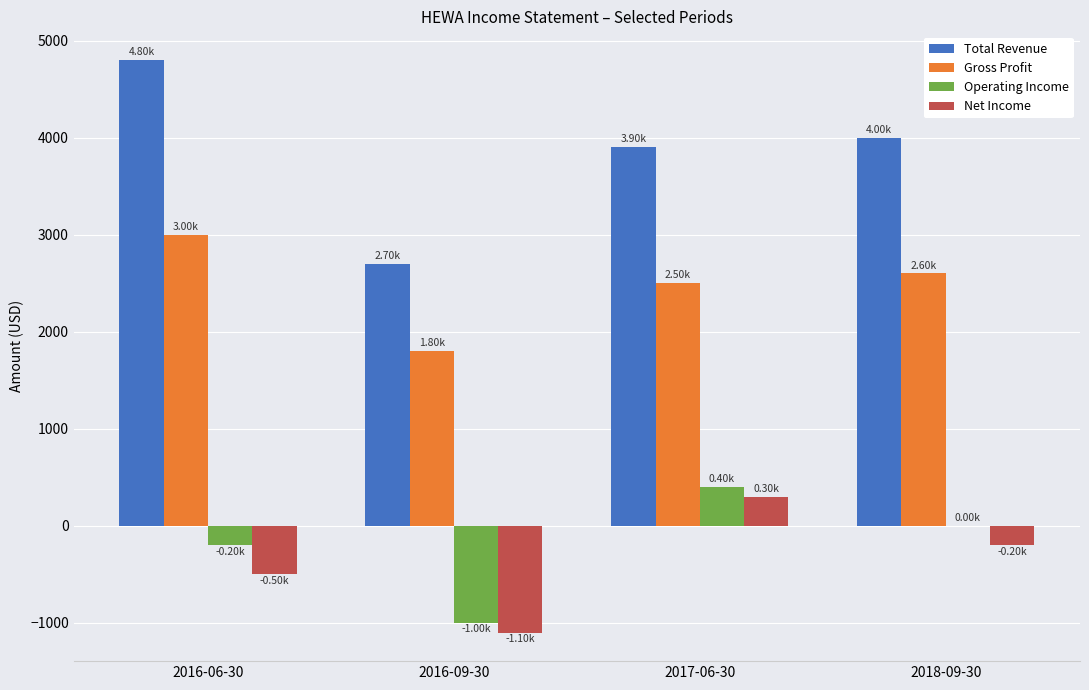

Is it true that Operating Income equals 612 at 2017-06-30?

False